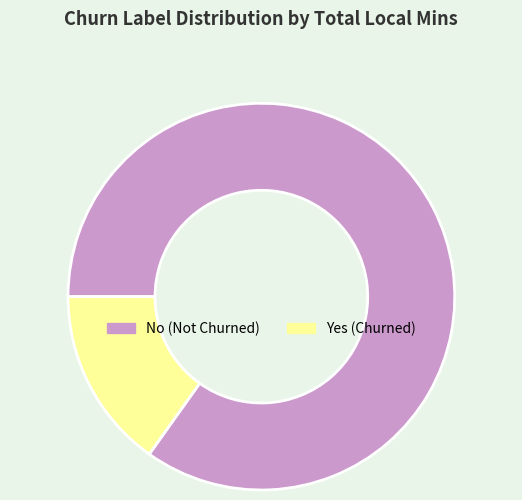

Does any single category account for the majority?

Yes